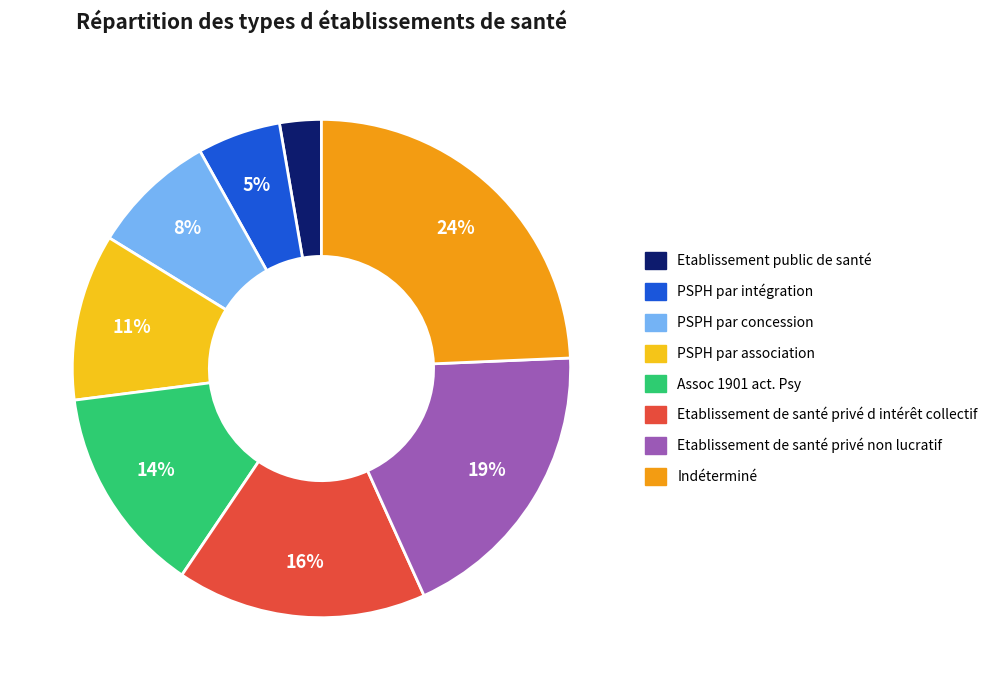

Does Assoc 1901 act. Psy represent more than half of the total?

No